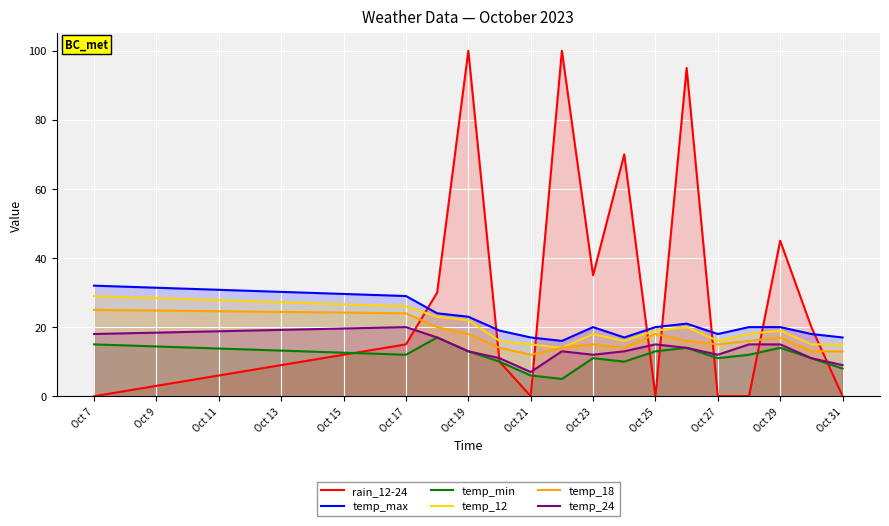

Which series has the widest spread of values?

rain_12-24